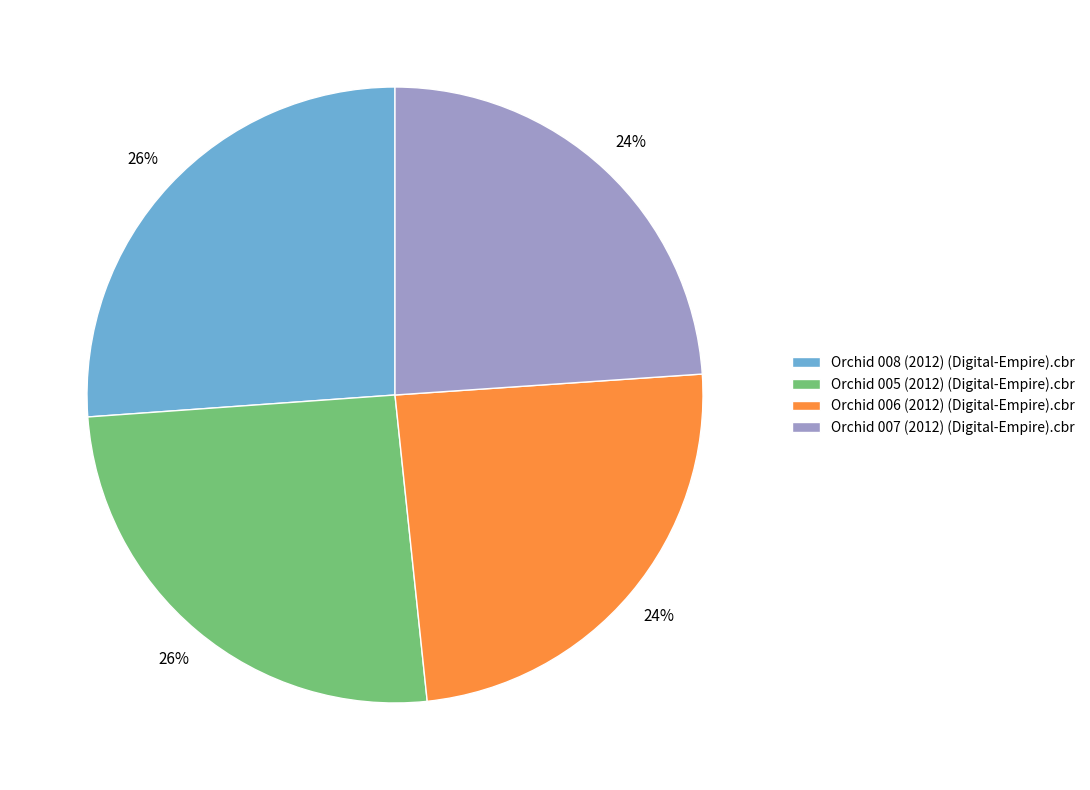

To the nearest percent, what portion does Orchid 006 (2012) (Digital-Empire).cbr represent?

24%